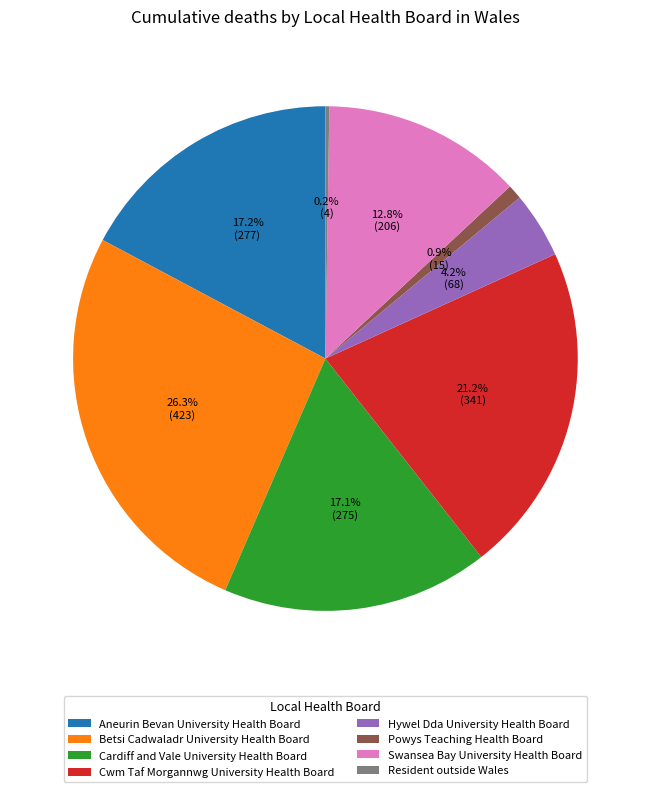

Which slice is the largest?

Betsi Cadwaladr University Health Board